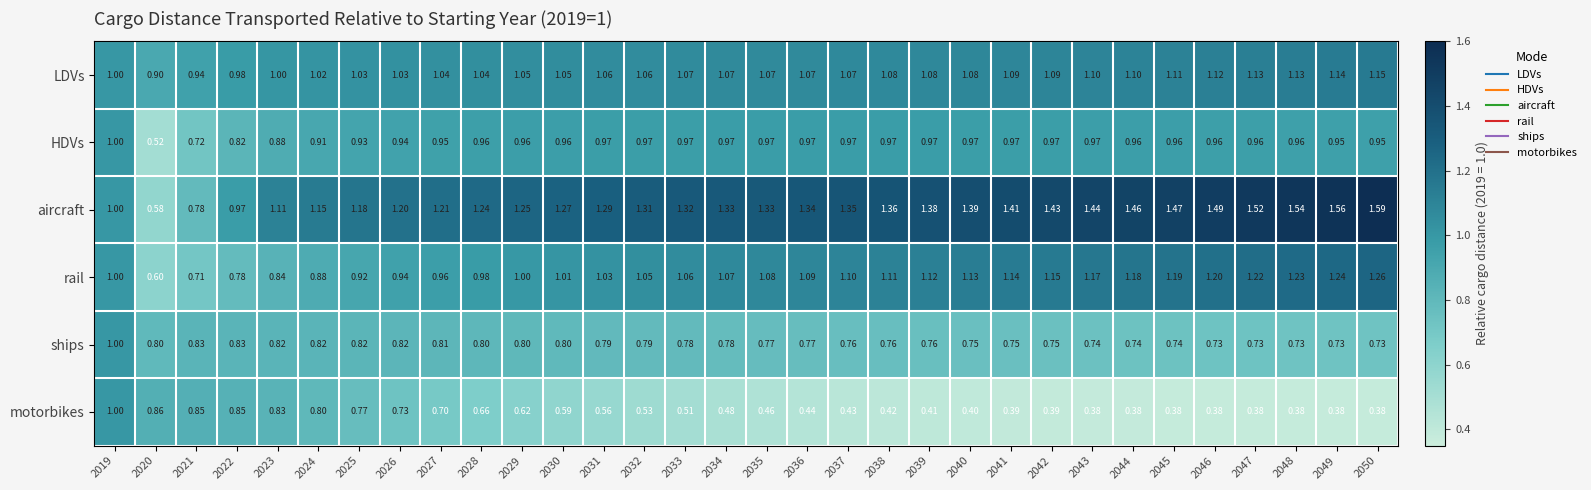

At 2029, list the series in order from largest to smallest.

aircraft, LDVs, rail, HDVs, ships, motorbikes